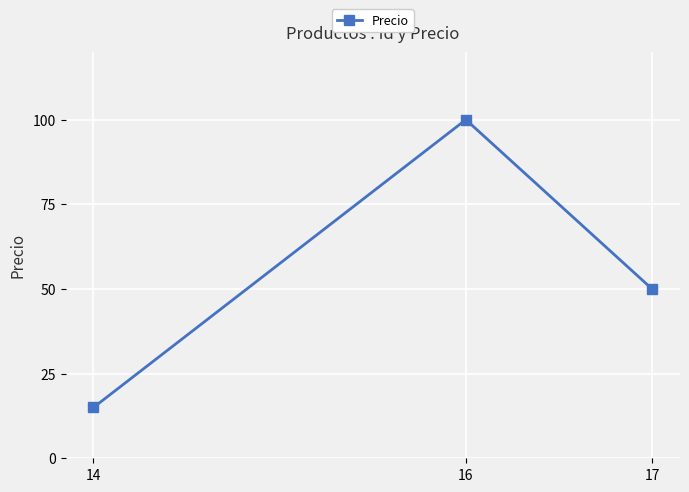

How many lines are shown in the chart?

1